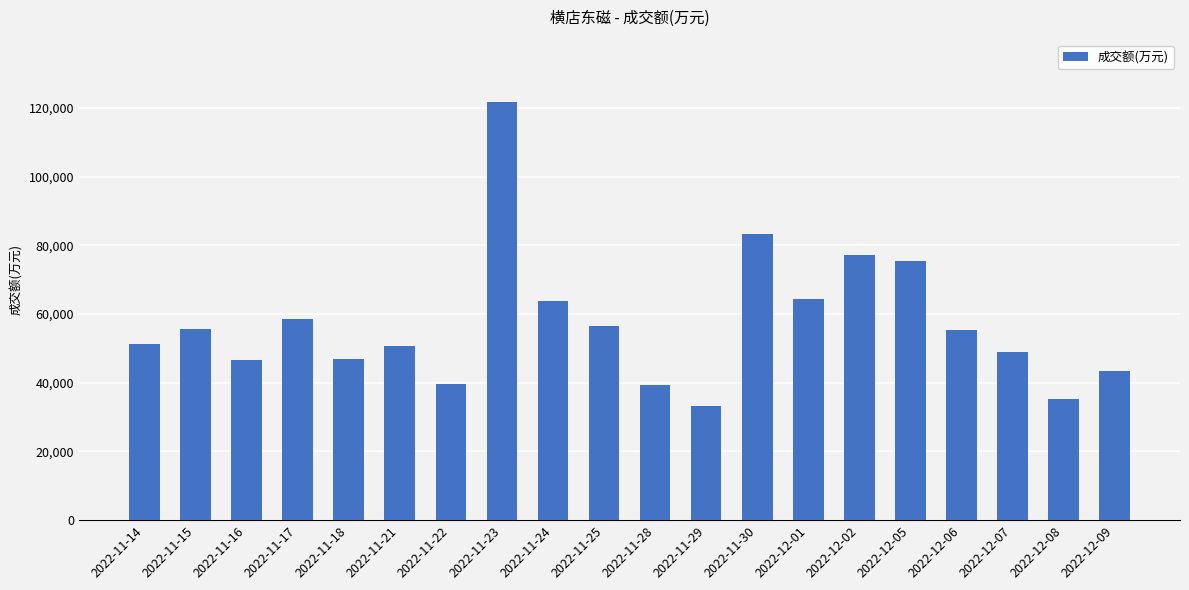

What is the sum of all values?

1147678